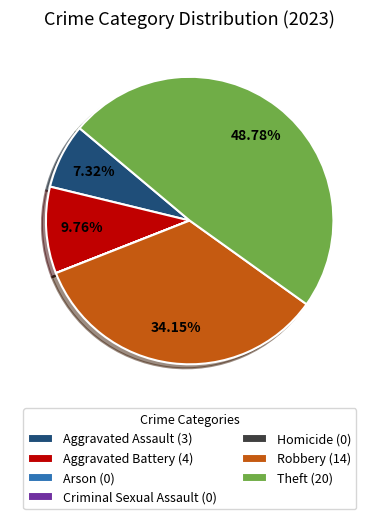

Does Robbery (14) account for over 50% of the chart?

No